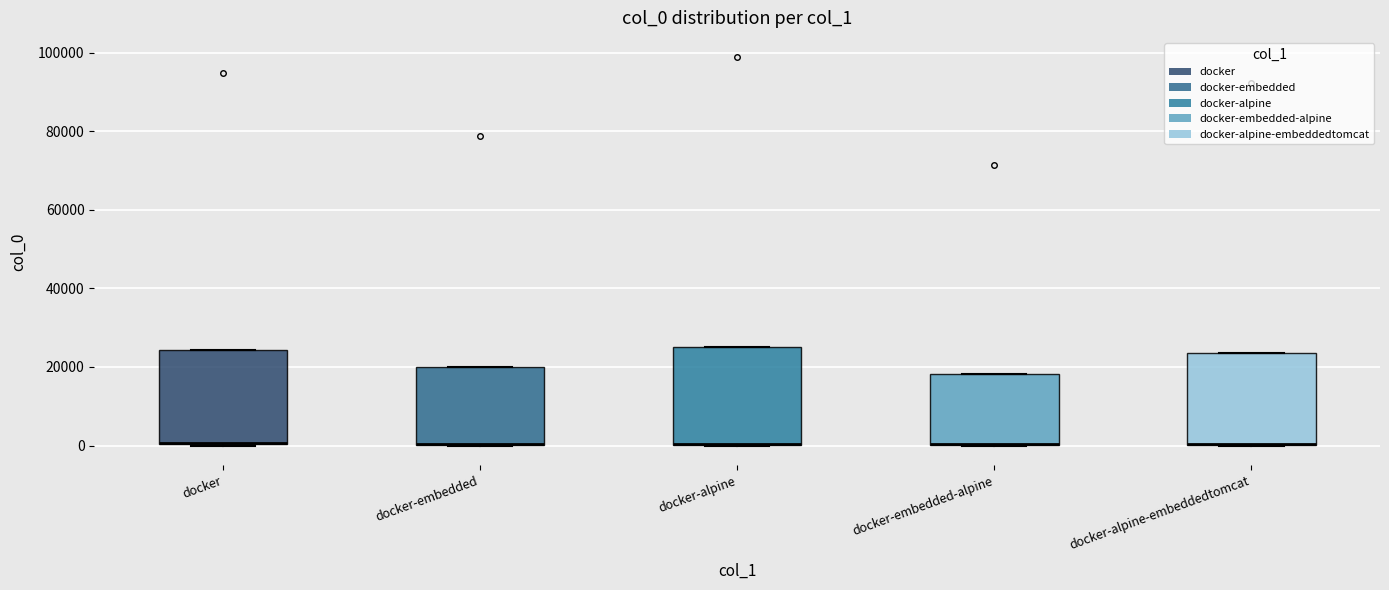

Reading left to right, read every box against the y-axis: the position of its median line, the range the box covers, and the ends of its whiskers. The values are not printed on the chart, so give them approximately, as read against the axis.

docker: median 0 (drawn on the box's lower edge), box 0 to 24000, whiskers 0 to 24000
docker-embedded: median 0 (drawn on the box's lower edge), box 0 to 20000, whiskers 0 to 20000
docker-alpine: median 0 (drawn on the box's lower edge), box 0 to 26000, whiskers 0 to 26000
docker-embedded-alpine: median 0 (drawn on the box's lower edge), box 0 to 18000, whiskers 0 to 18000
docker-alpine-embeddedtomcat: median 0 (drawn on the box's lower edge), box 0 to 24000, whiskers 0 to 24000